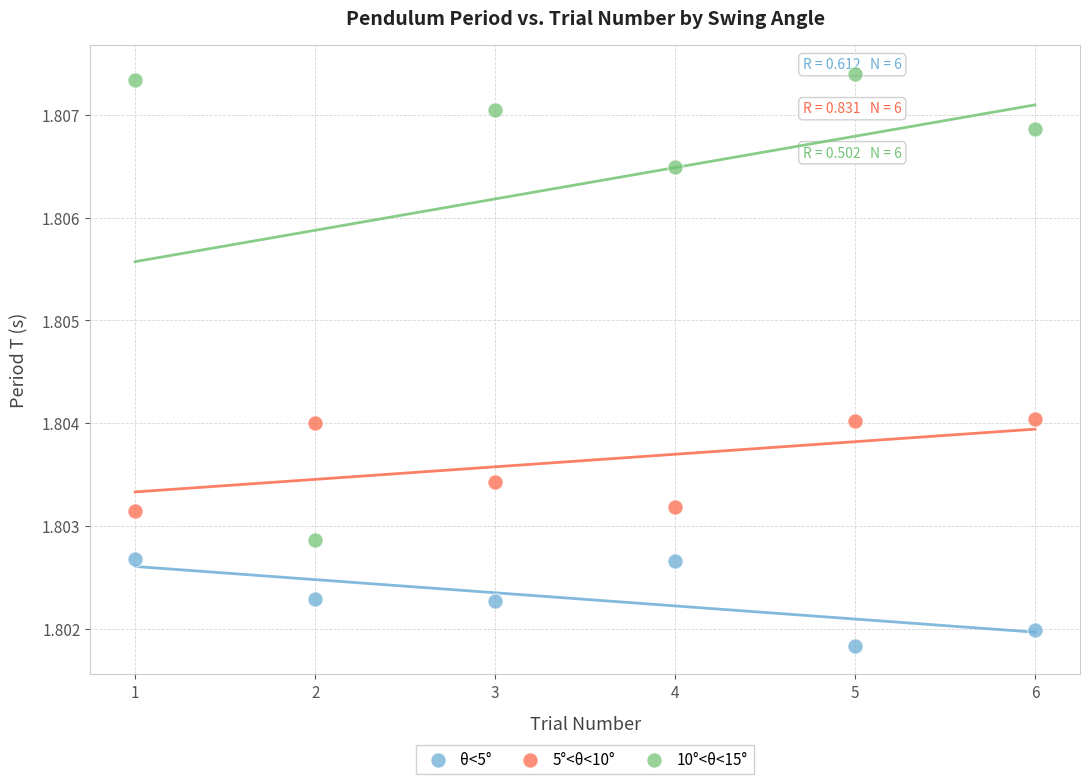

What are all the series names shown in the legend?

θ<5°, 5°<θ<10°, 10°<θ<15°